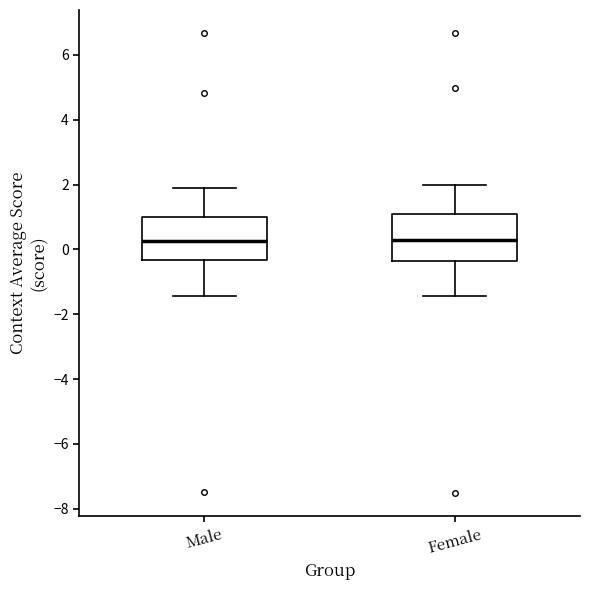

Reading left to right, transcribe this box plot: for each box, give where its median line is, the range the box spans, and where its two whiskers end, as read against the y-axis. The values are not printed on the chart, so give them approximately, as read against the axis.

Male: median 0.2, box -0.4 to 1.0, whiskers -1.4 to 2.0
Female: median 0.2, box -0.4 to 1.0, whiskers -1.4 to 2.0